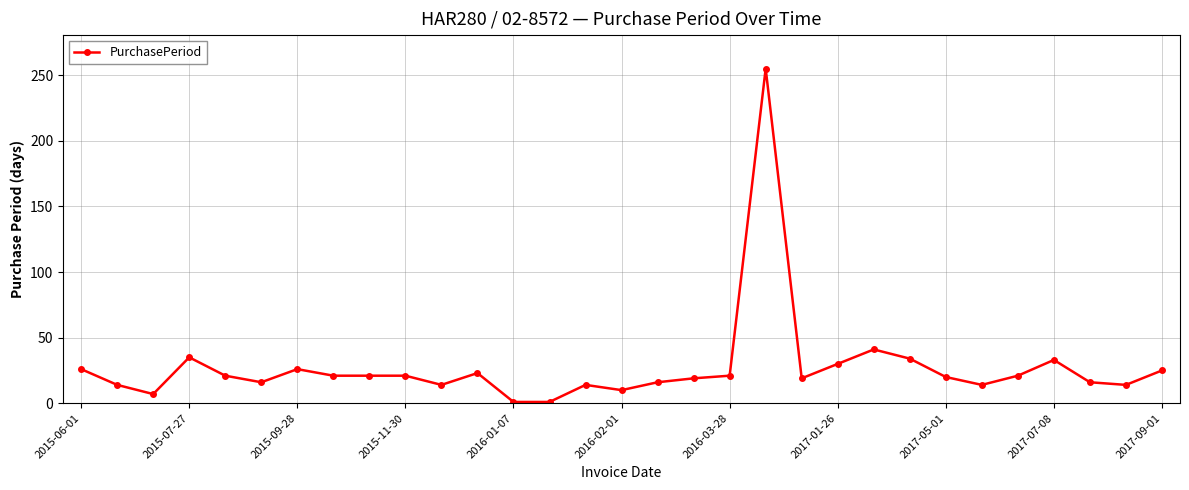

True or false: the data has more than 2 interior local peaks.

True